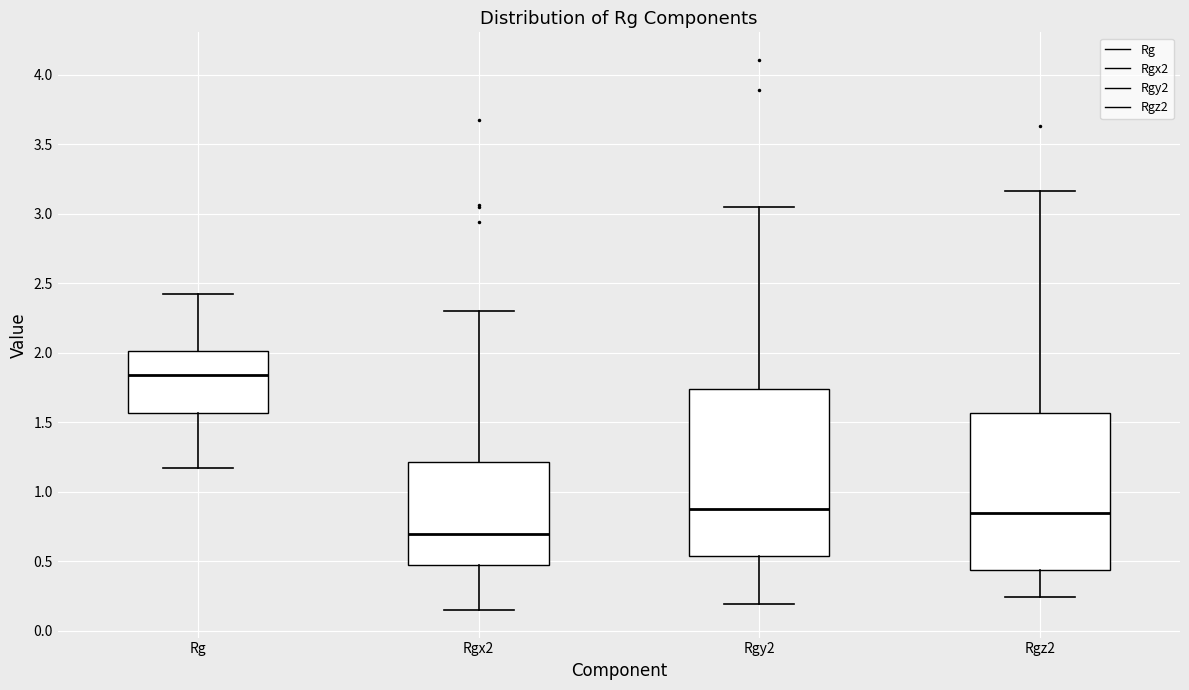

Which box's median line is the lowest?

Rgx2